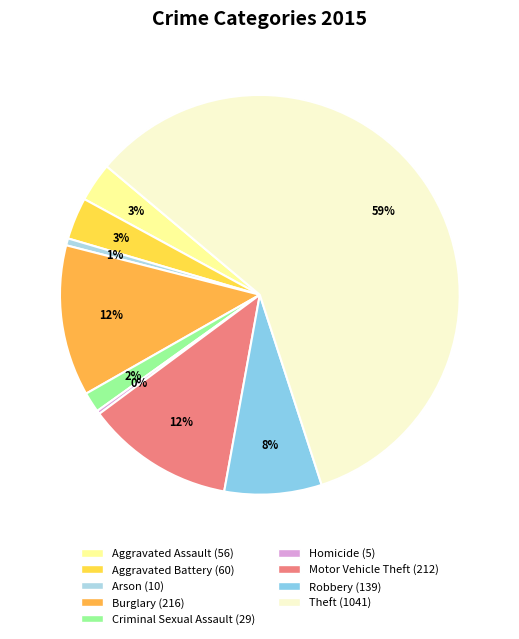

To the nearest percent, what is the combined percentage of Homicide and Arson?

1%